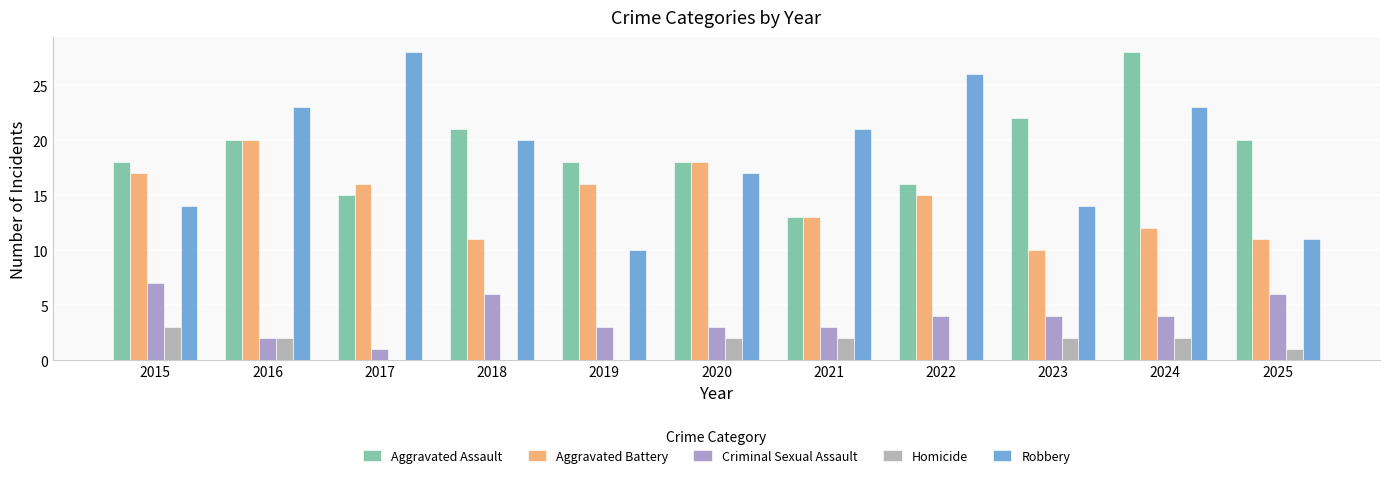

Which category has the highest value in the Homicide series?

2015